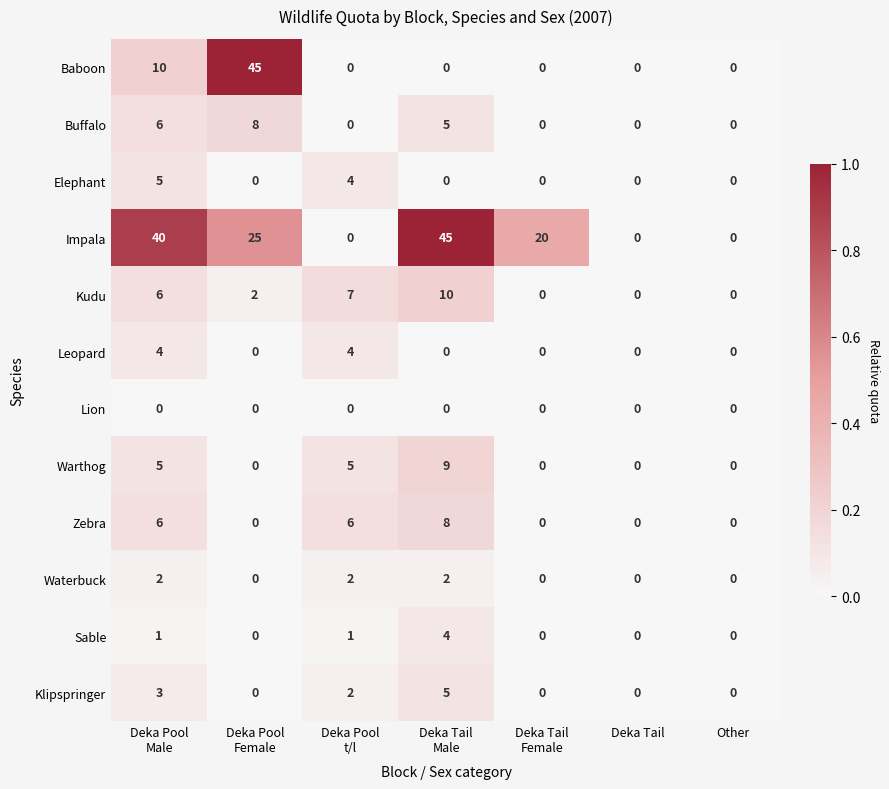

Which series has the largest total across all categories?

Impala